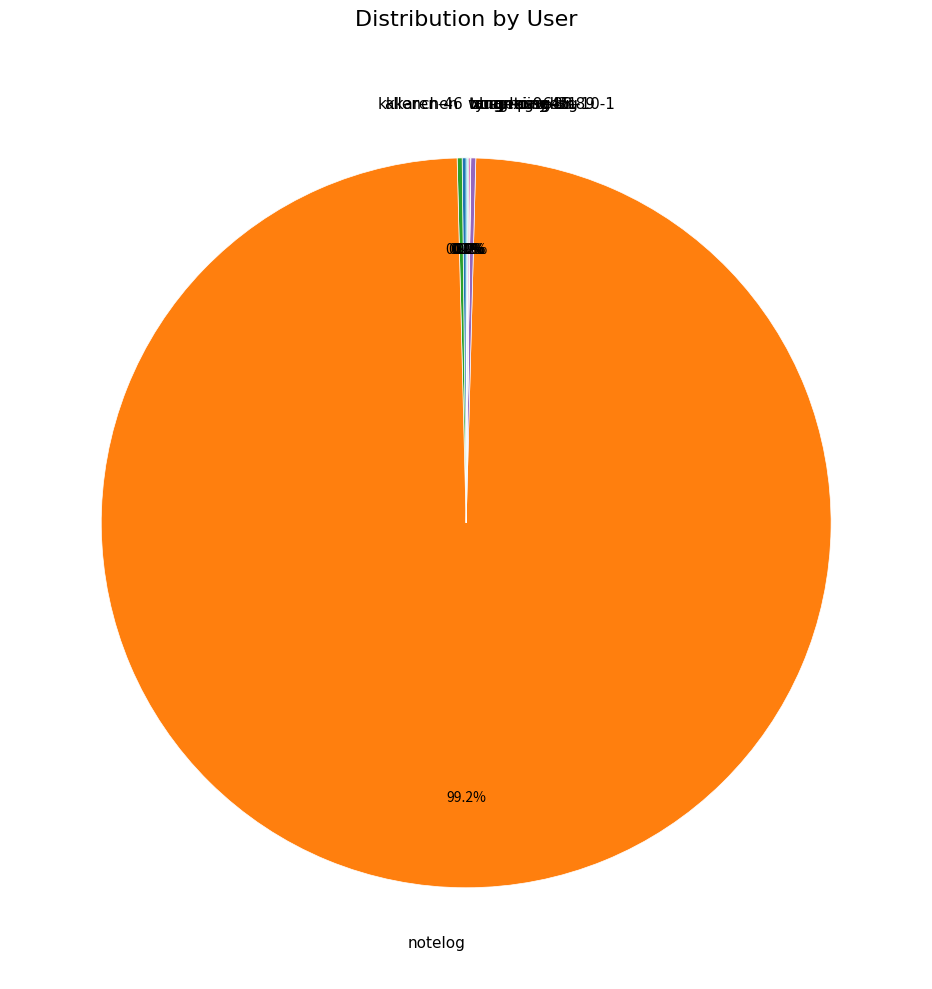

What is the majority slice?

notelog